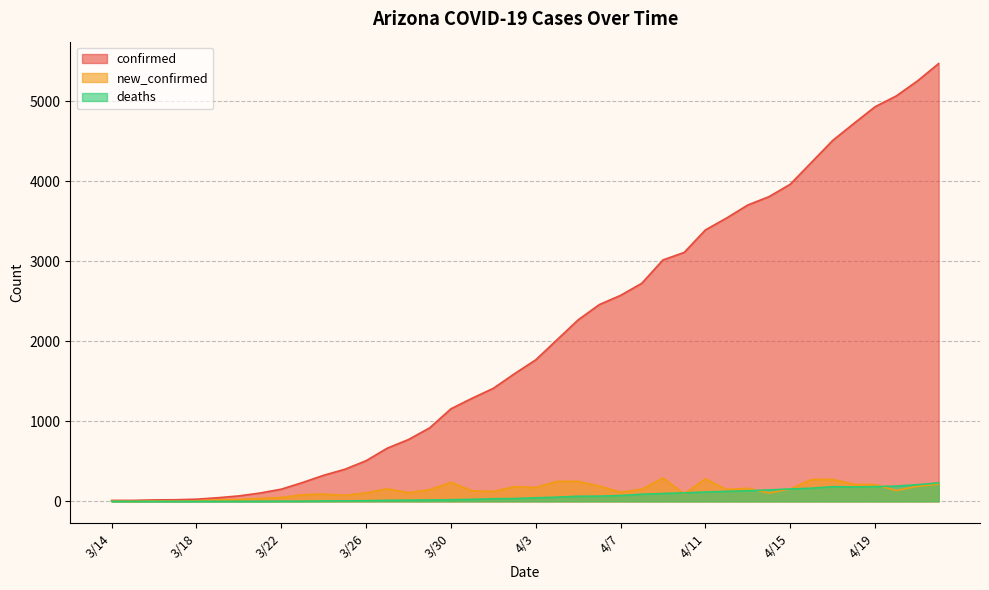

Reading left to right, transcribe all the data shown in this chart.

confirmed: 3/14=12	3/15=12	3/16=18	3/17=20	3/18=27	3/19=45	3/20=68	3/21=104	3/22=152	3/23=235	3/24=326	3/25=401	3/26=508	3/27=665	3/28=773	3/29=919	3/30=1157	3/31=1289	4/1=1413	4/2=1596	4/3=1769	4/4=2019	4/5=2269	4/6=2460	4/7=2575	4/8=2726	4/9=3018	4/10=3112	4/11=3393	4/12=3542	4/13=3705	4/14=3809	4/15=3964	4/16=4237	4/17=4511	4/18=4724	4/19=4933	4/20=5068	4/21=5256	4/22=5473
new_confirmed: 3/14=3	3/15=0	3/16=6	3/17=2	3/18=7	3/19=18	3/20=23	3/21=36	3/22=48	3/23=83	3/24=91	3/25=75	3/26=107	3/27=157	3/28=108	3/29=146	3/30=238	3/31=132	4/1=124	4/2=183	4/3=173	4/4=250	4/5=250	4/6=191	4/7=115	4/8=151	4/9=292	4/10=94	4/11=281	4/12=149	4/13=163	4/14=104	4/15=155	4/16=273	4/17=274	4/18=213	4/19=209	4/20=135	4/21=188	4/22=217
deaths: 3/14=0	3/15=0	3/16=0	3/17=0	3/18=0	3/19=0	3/20=0	3/21=1	3/22=2	3/23=2	3/24=5	3/25=6	3/26=8	3/27=13	3/28=15	3/29=17	3/30=20	3/31=25	4/1=32	4/2=35	4/3=44	4/4=52	4/5=64	4/6=65	4/7=73	4/8=89	4/9=98	4/10=106	4/11=117	4/12=125	4/13=132	4/14=143	4/15=155	4/16=164	4/17=183	4/18=180	4/19=184	4/20=191	4/21=208	4/22=231